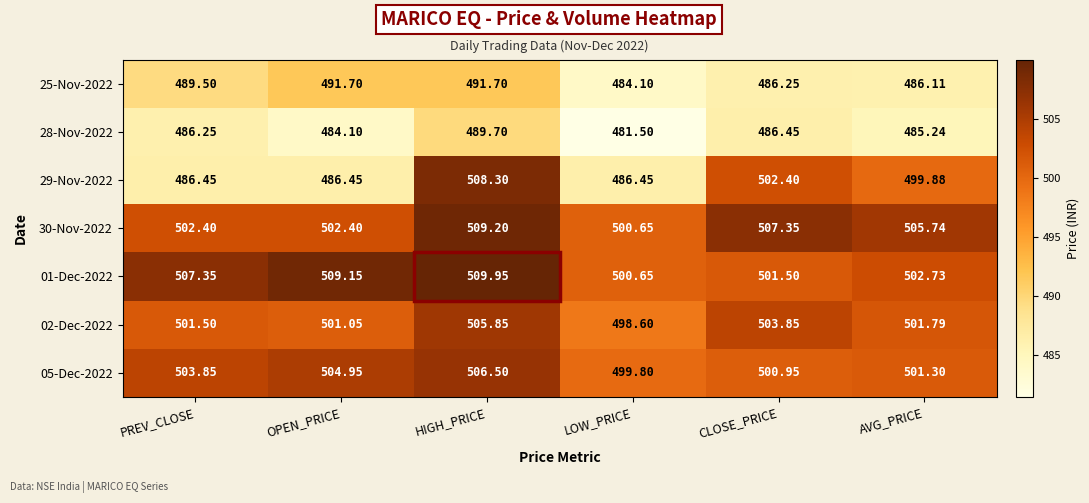

Which label corresponds to the smallest value in the chart?

LOW_PRICE